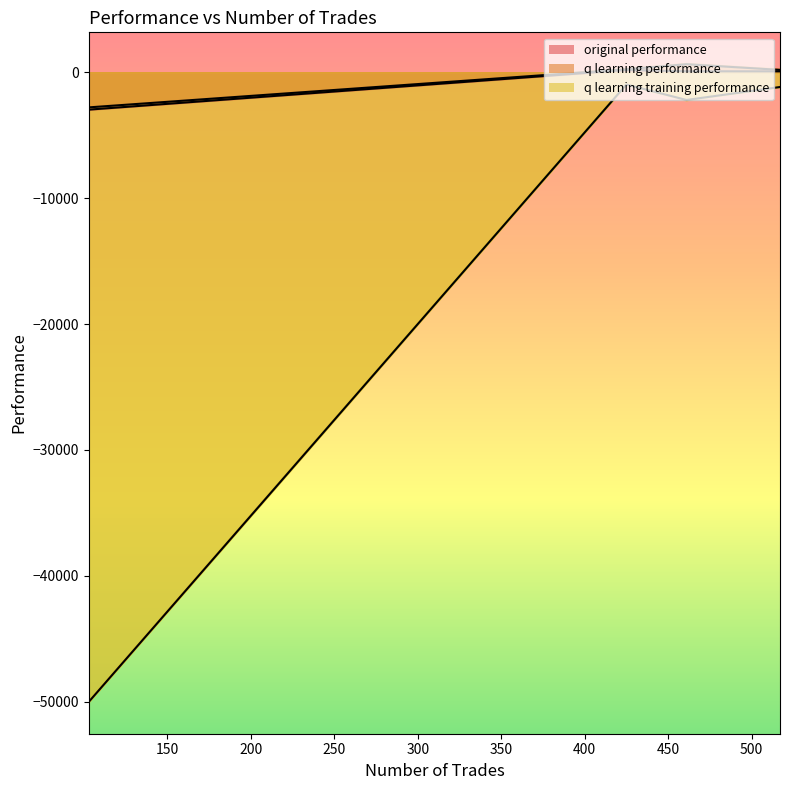

What is the average value of the q learning performance series?

-436.8